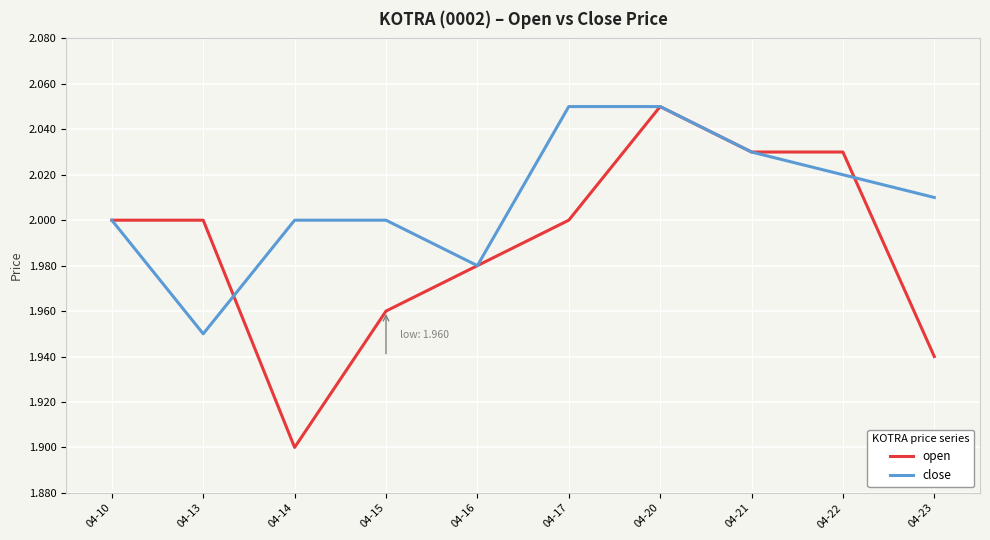

True or false: open has a value of 3.2 at 04-15.

False